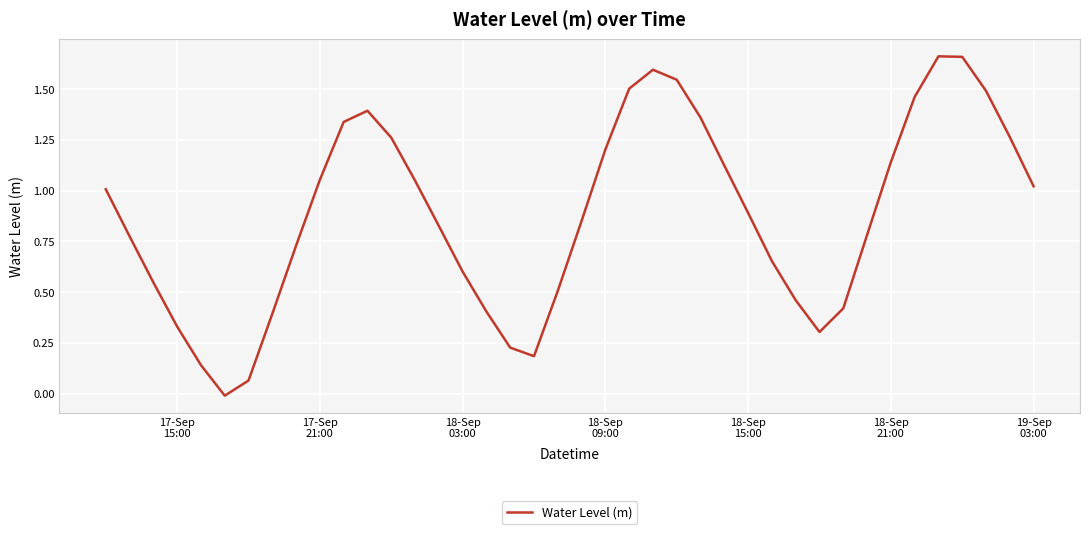

What is the sum of all values?

35.2